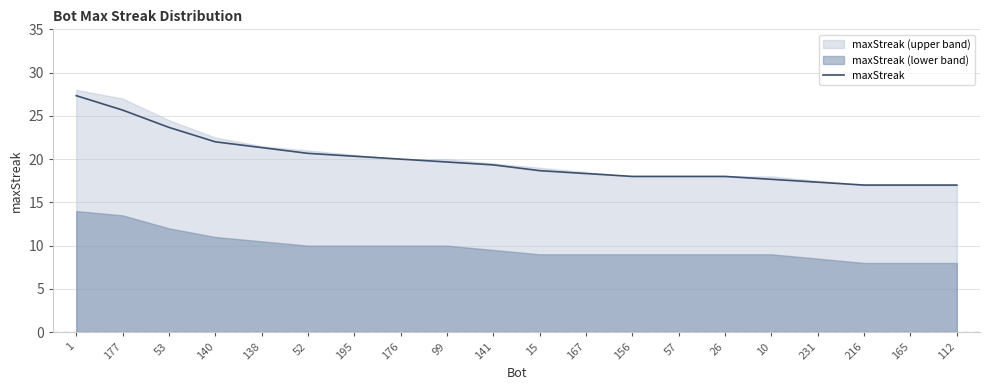

Reading left to right, extract all data points from this chart.

27.3	25.7	23.7	22.0	21.3	20.7	20.3	20.0	19.7	19.3	18.7	18.3	18.0	18.0	18.0	17.7	17.3	17.0	17.0	17.0